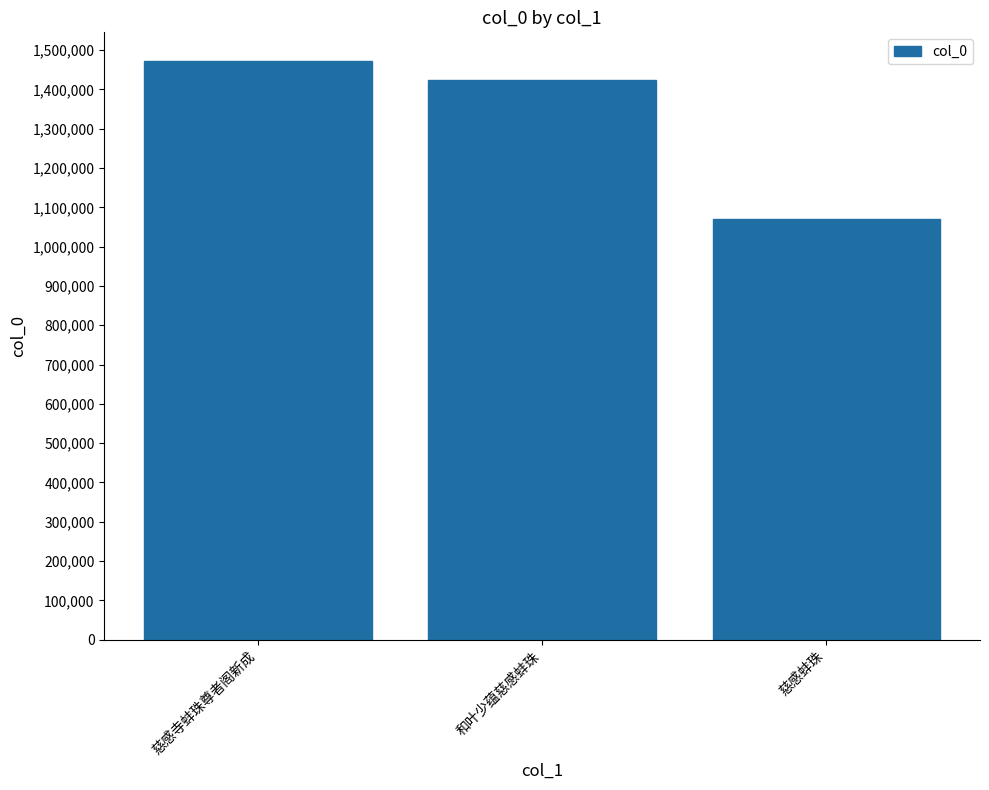

How many distinct data groups are displayed?

1